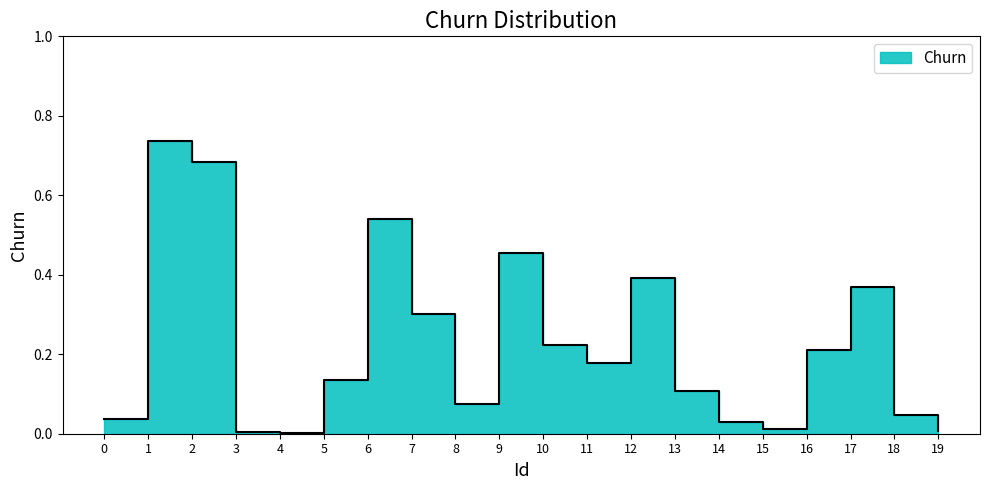

What is the maximum value shown in the chart?

0.7